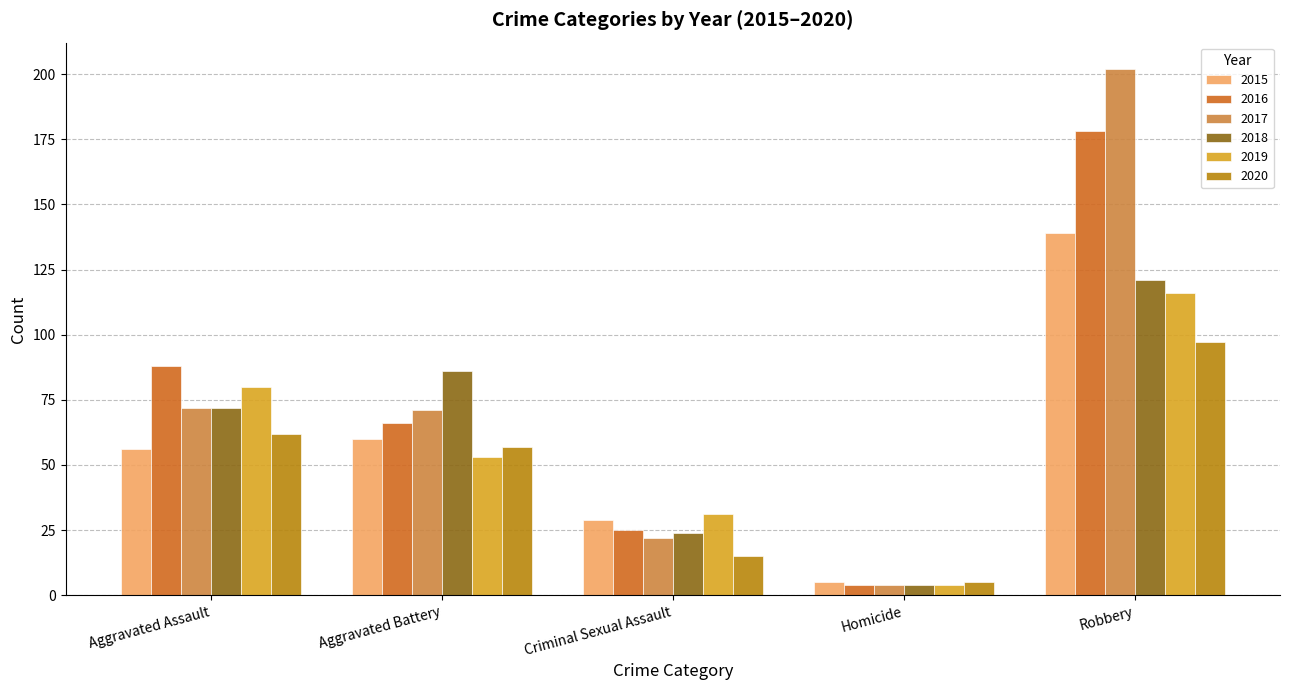

How many series are shown in this chart?

6